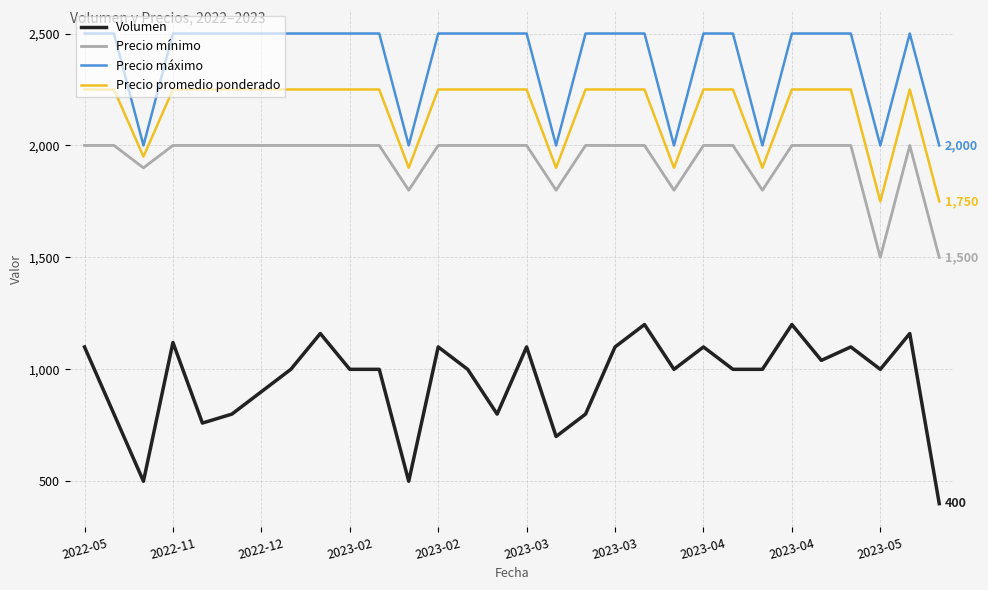

At how many categories does at least one series exceed 1967?

30